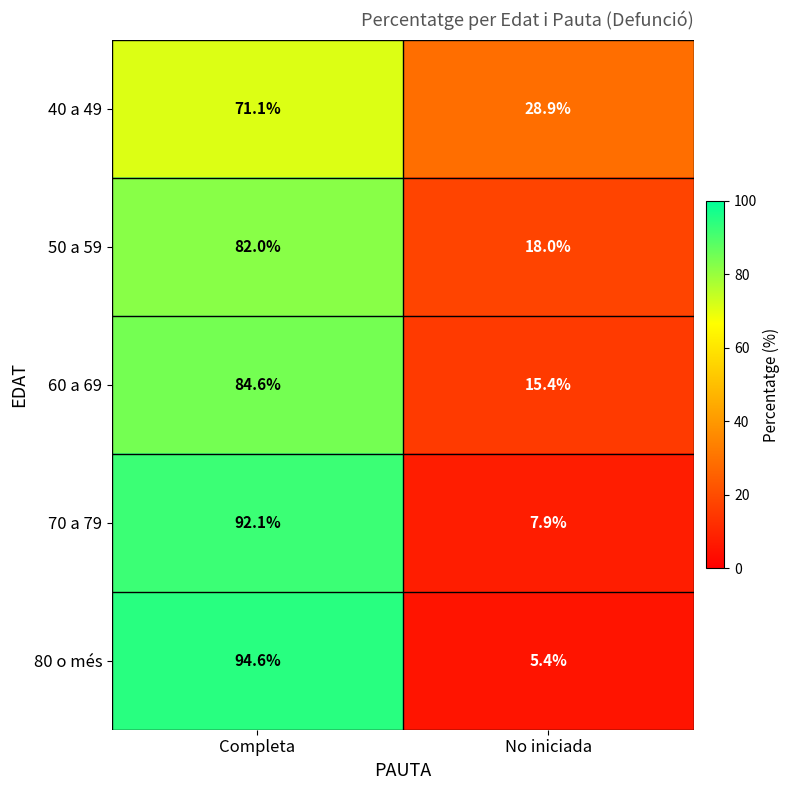

Where does the 40 a 49 series first go above 71?

Completa